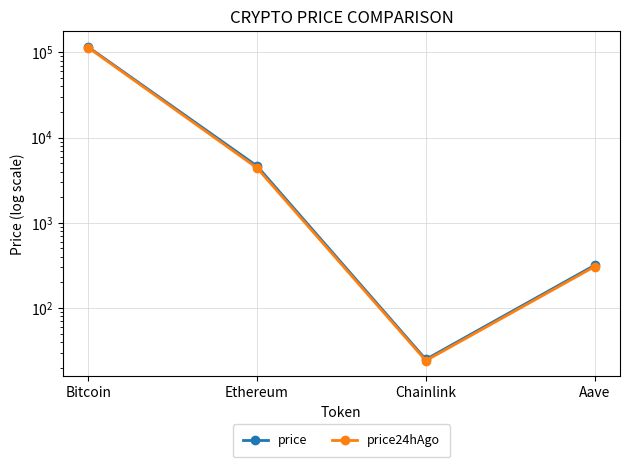

The value of price24hAgo at Aave is 212.8. True or false?

False